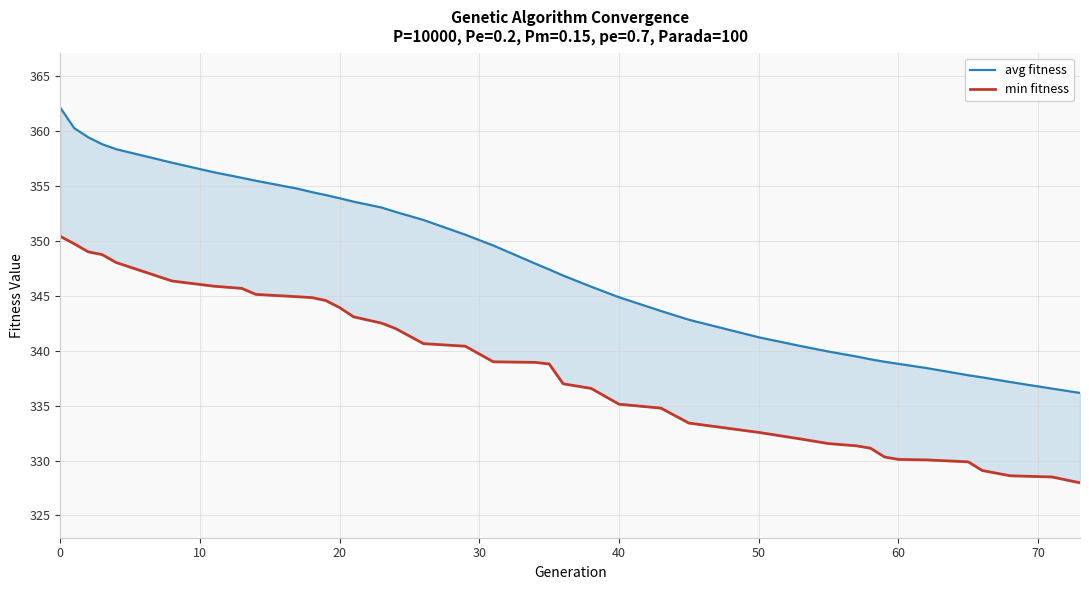

True or false: avg fitness has more than 1 interior local peaks.

False